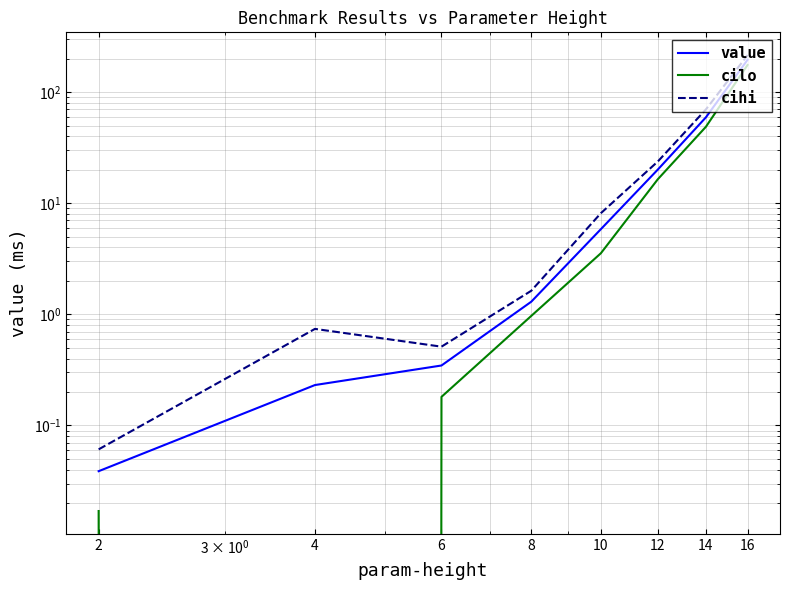

What is the difference between the maximum and second lowest values in the value series?

194.9